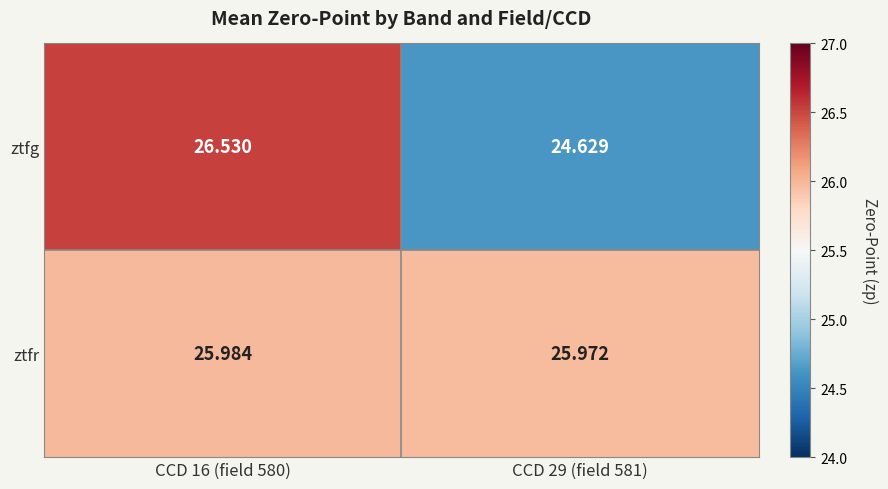

Rank the series by their average value, from highest to lowest.

ztfr, ztfg